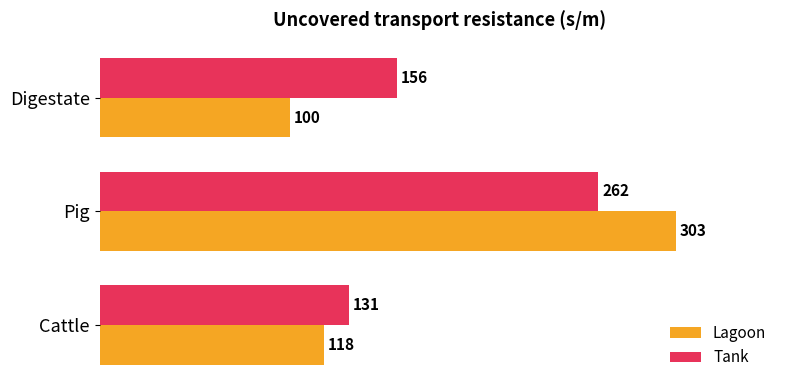

At which category is the sum across all series the highest?

Pig